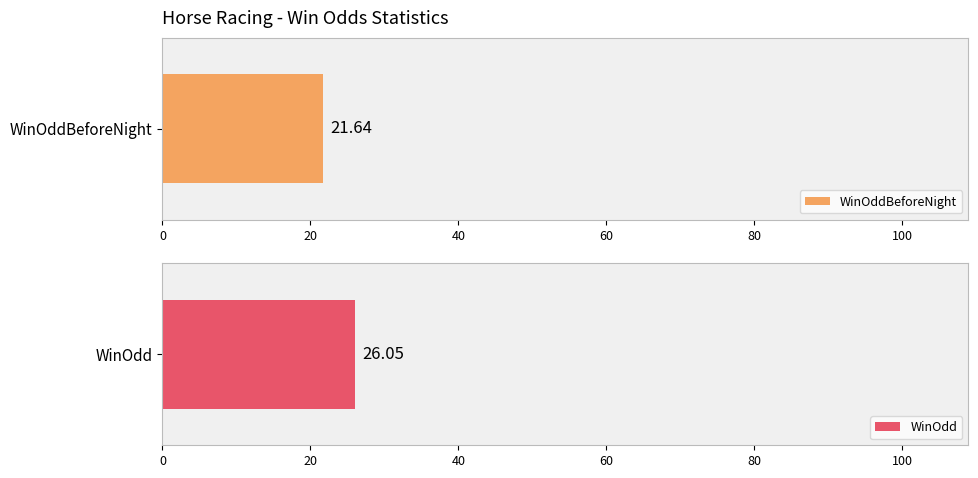

Which series has the largest range (max minus min)?

WinOdd